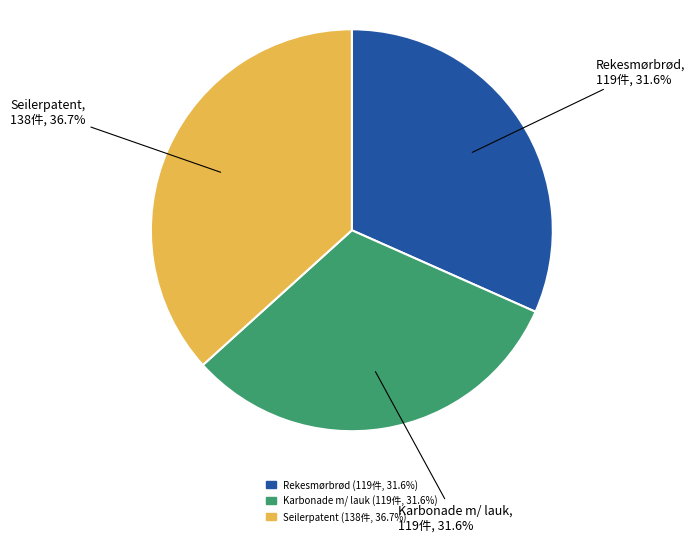

To the nearest percent, what portion does Rekesmørbrød represent?

32%